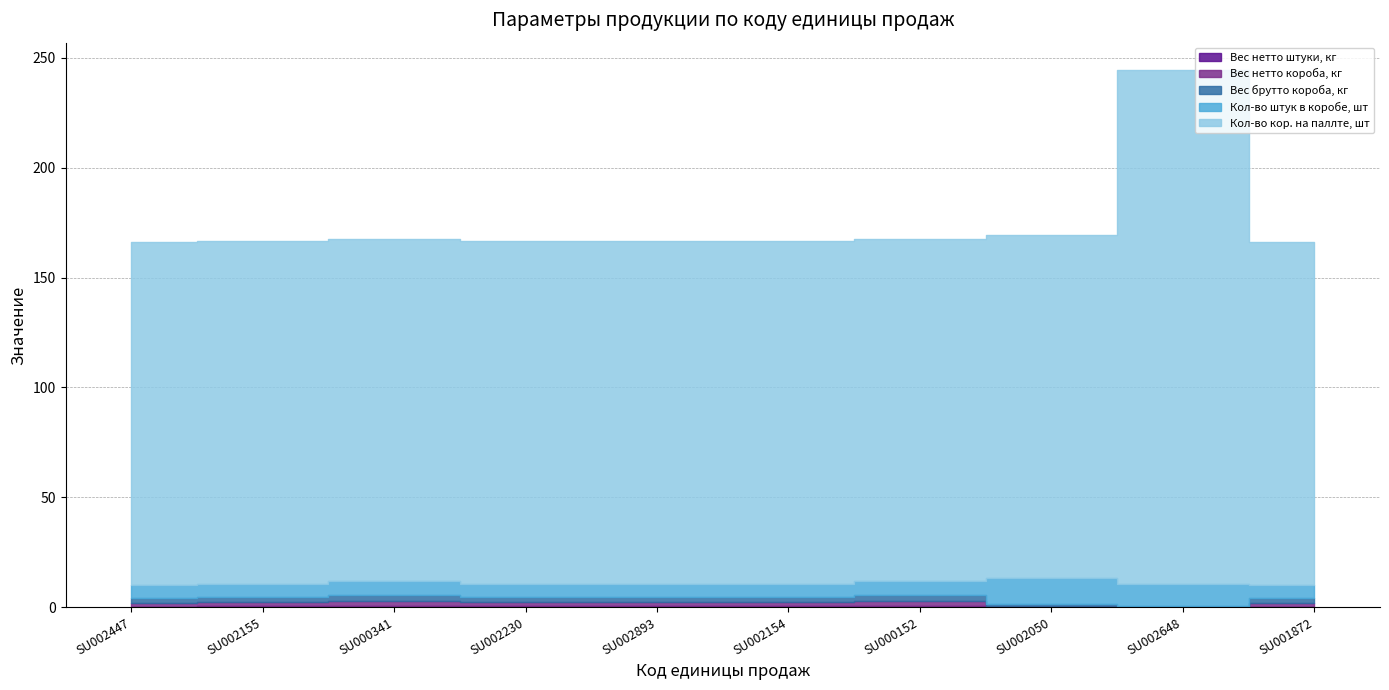

Where is the first local minimum for Вес нетто короба, кг?

SU002648